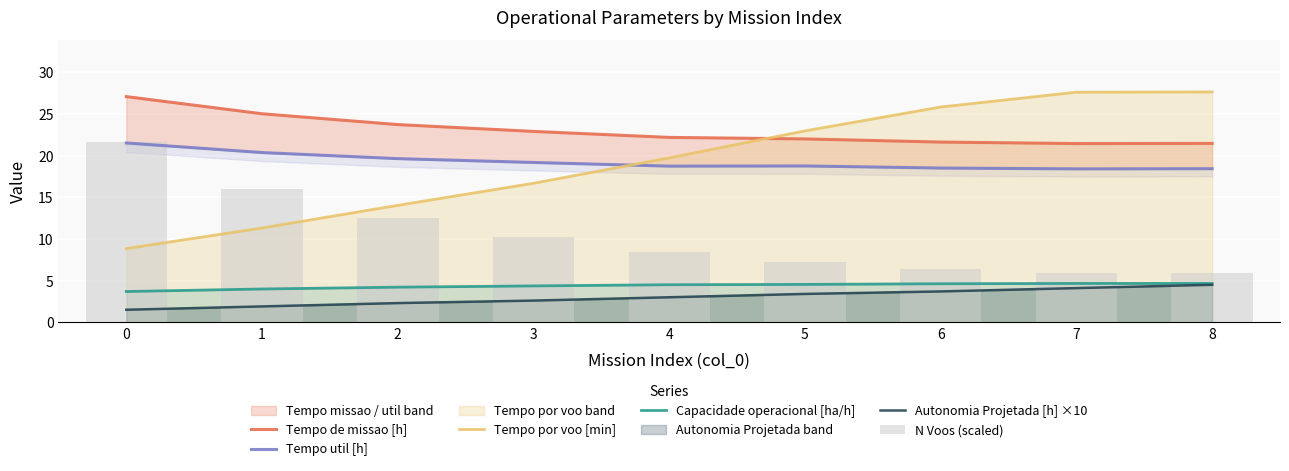

What are all the series names shown in the legend?

Tempo de missao [h], Tempo util [h], Tempo por voo [min], Capacidade operacional [ha/h], Autonomia Projetada [h] ×10, N Voos (scaled)